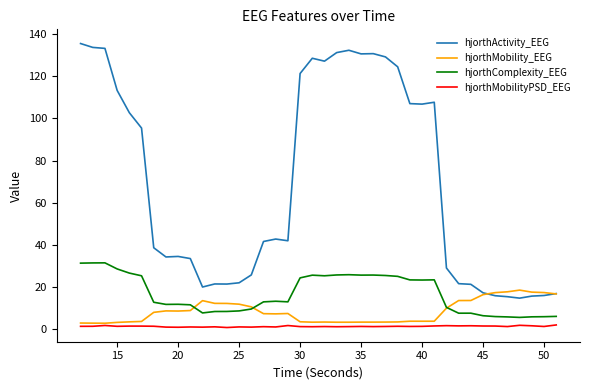

What is the lowest value of the hjorthMobility_EEG series?

3.0